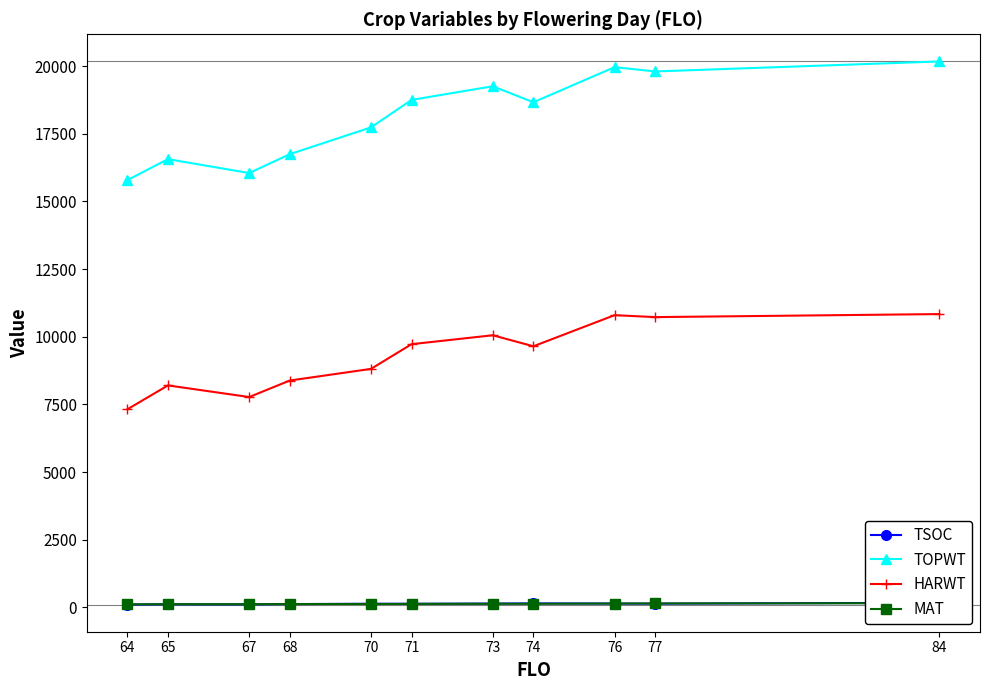

What is the difference between the second highest and second lowest values in the HARWT series?

3026